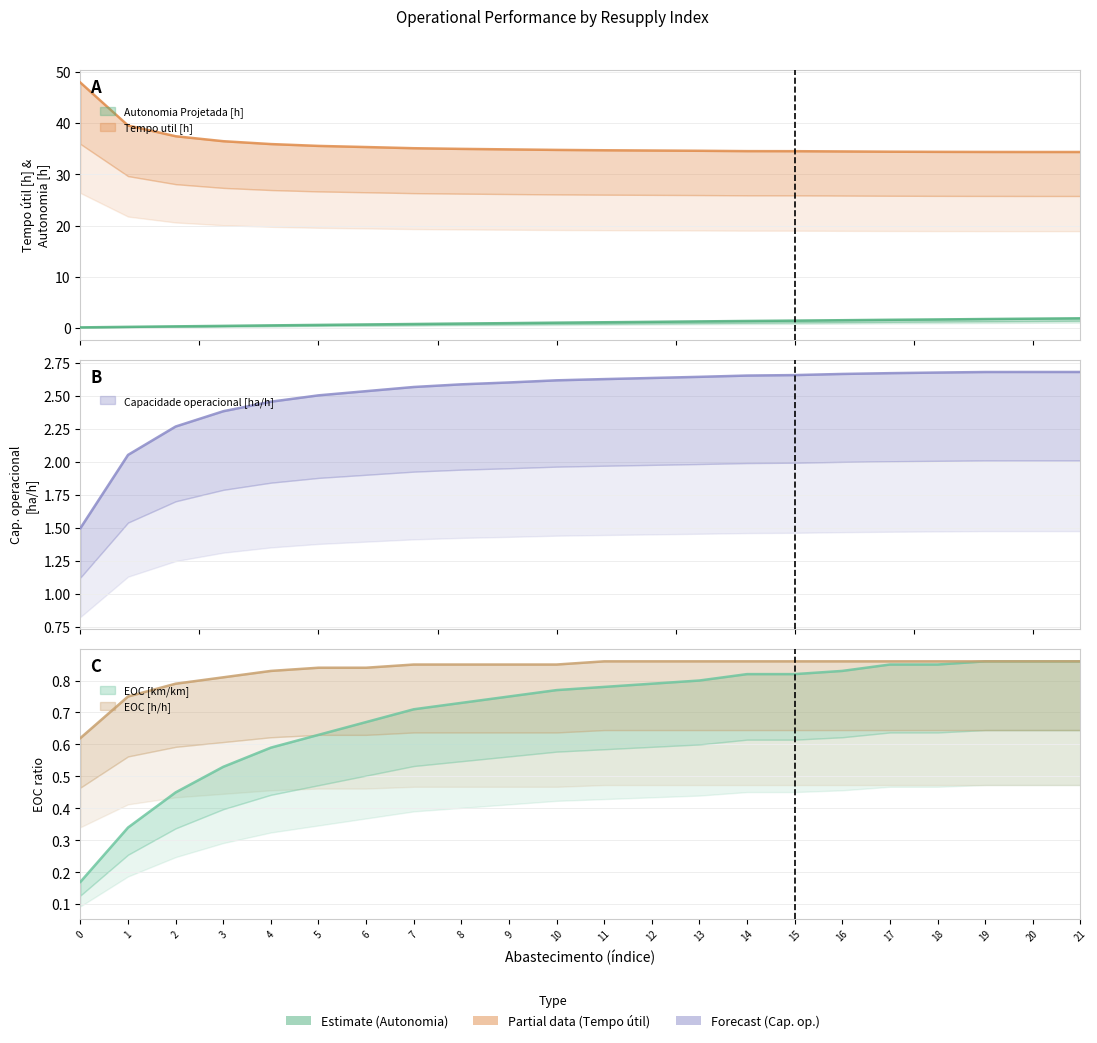

Is it true that EOC [km/km] equals 1.4 at 18?

False